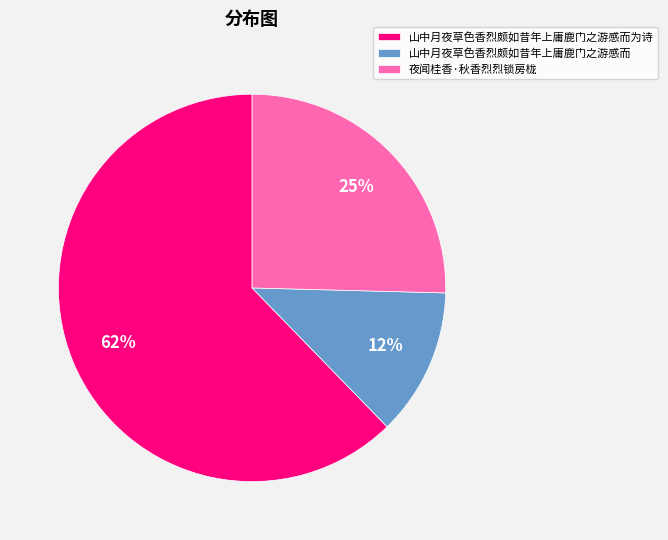

True or false: 山中月夜草色香烈颇如昔年上庸鹿门之游感而为诗 accounts for 74% of the total.

False